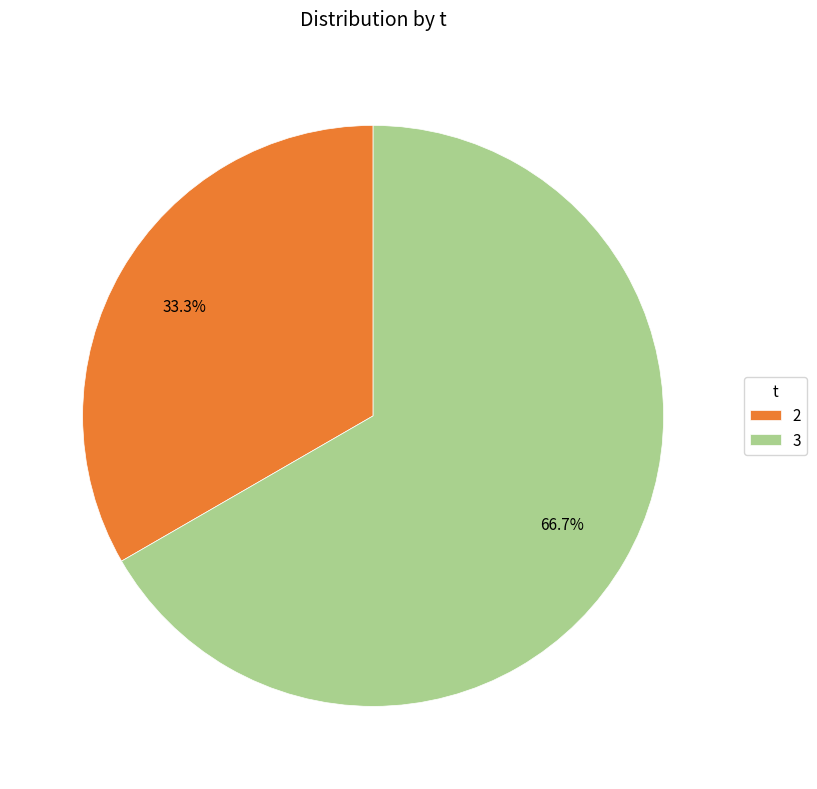

Between 3 and 2, which is larger?

3